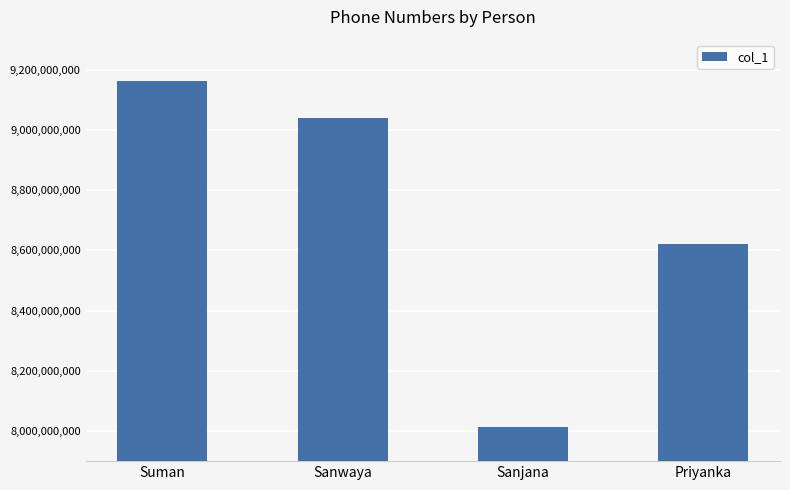

Reading left to right, list all the values displayed in this chart.

Suman=9163149163	Sanwaya=9038981422	Sanjana=8013120648	Priyanka=8622063430